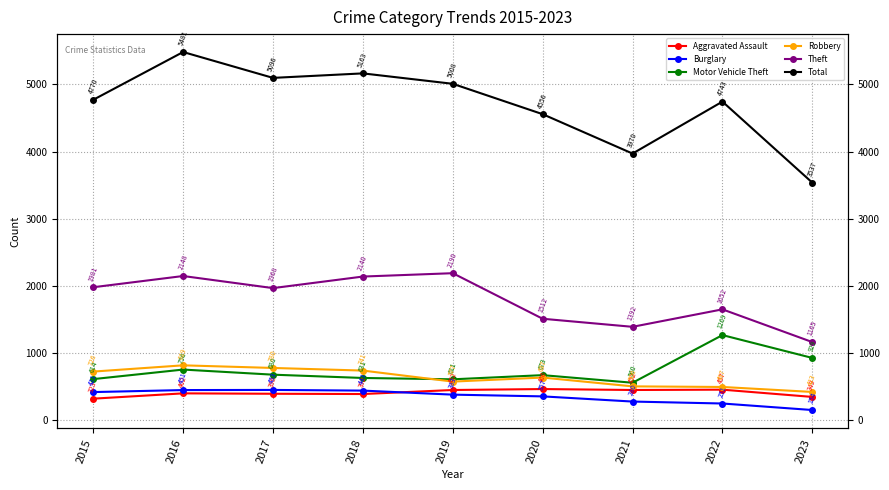

Where does the Aggravated Assault series first go above 402?

2019